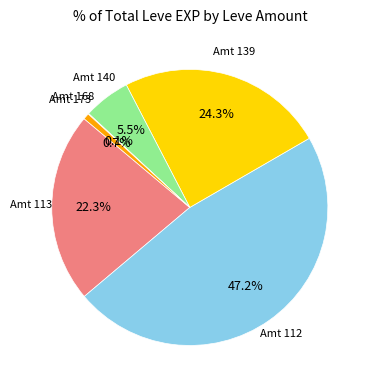

Does any single category account for the majority?

No